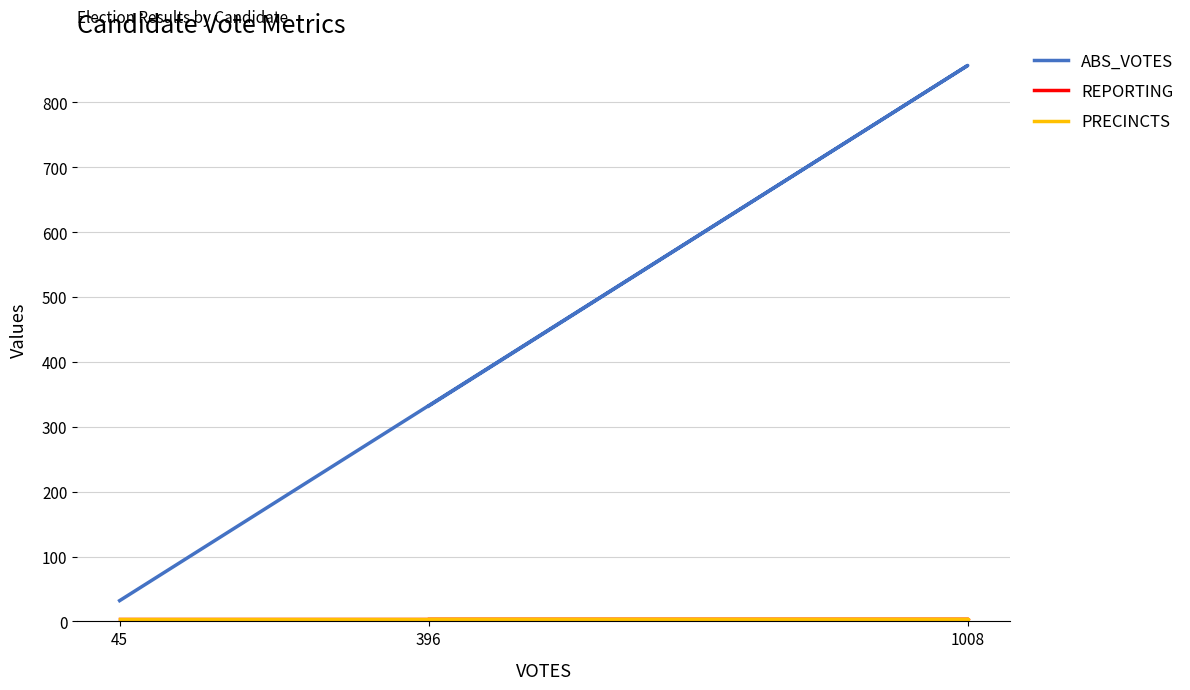

How many categories are shown in the chart?

3